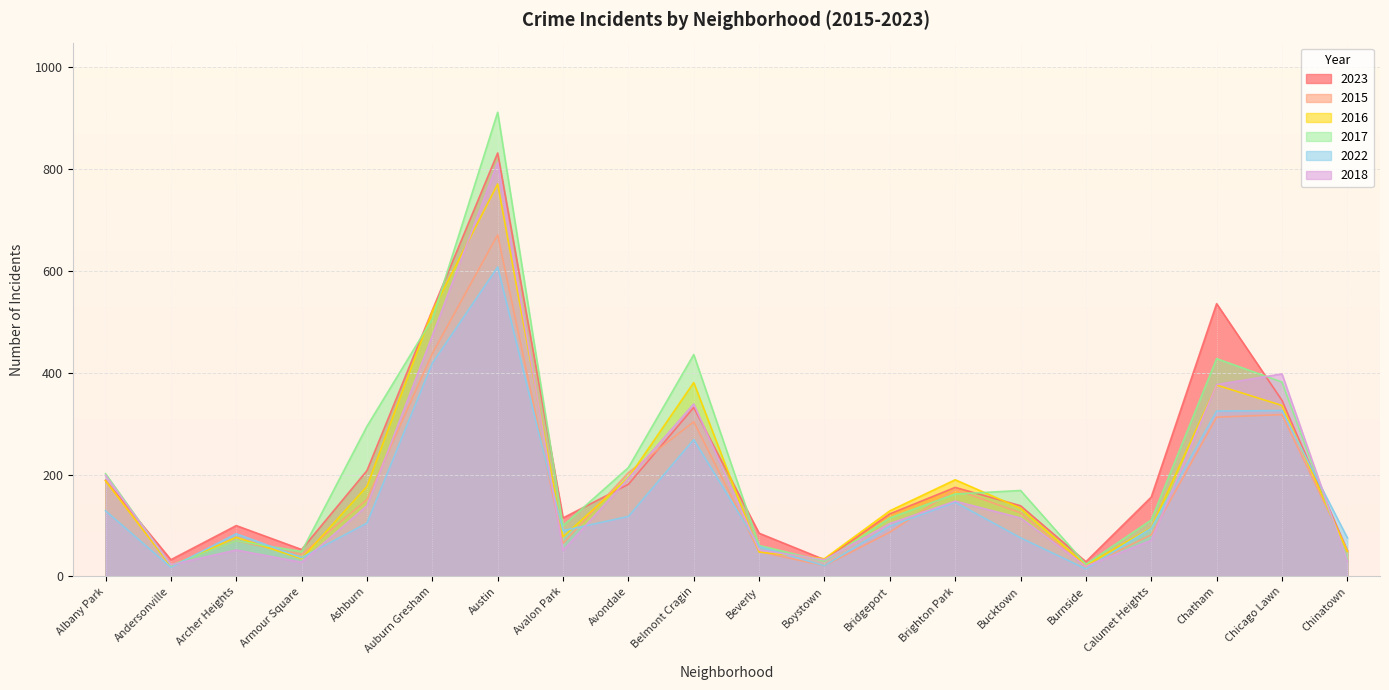

Is the value of 2015 at Avondale greater than the value of 2016 at Auburn Gresham?

No